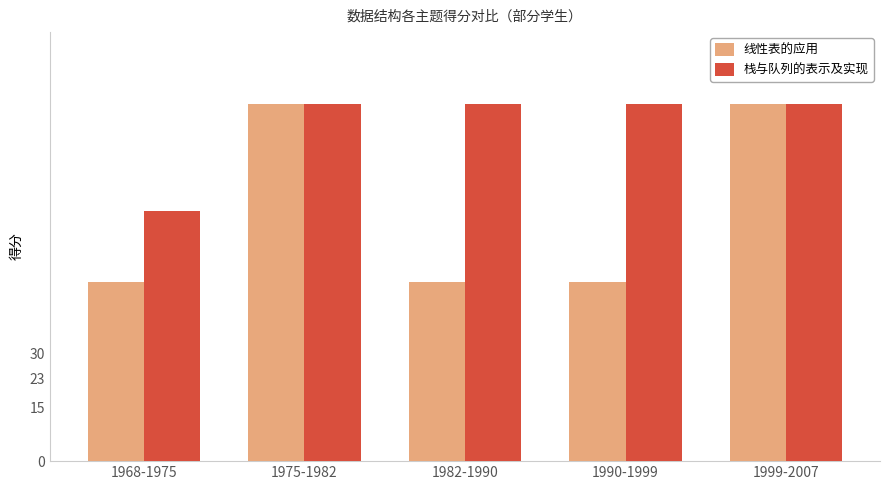

What is the sum of all 线性表的应用 values?

350